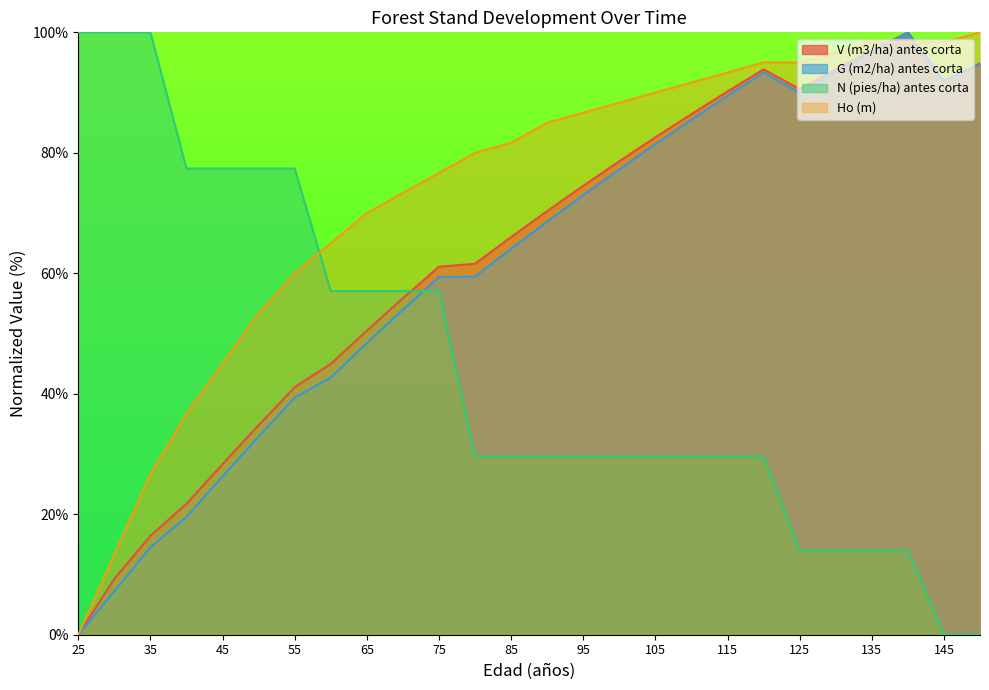

What are all the series names shown in the legend?

V (m3/ha) antes corta, G (m2/ha) antes corta, N (pies/ha) antes corta, Ho (m)